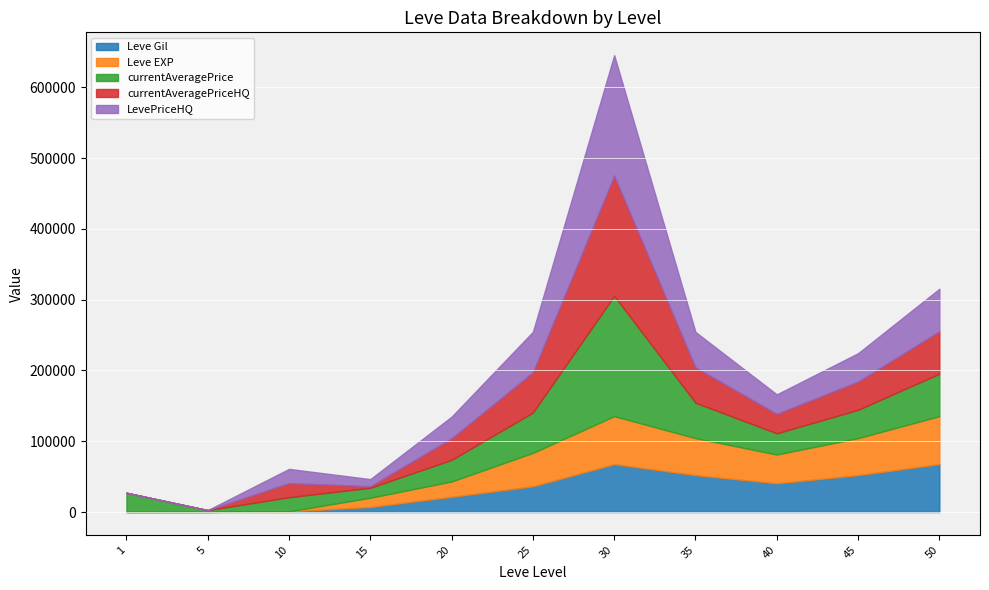

Which series changed the most between 15 and 25?

currentAveragePriceHQ